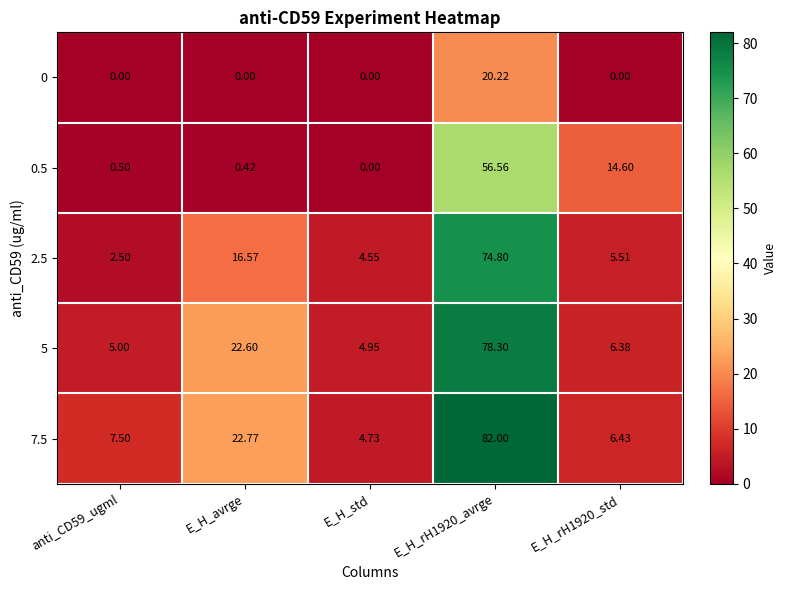

Is the value of 5 at E_H_avrge greater than the value of 2.5 at anti_CD59_ugml?

Yes